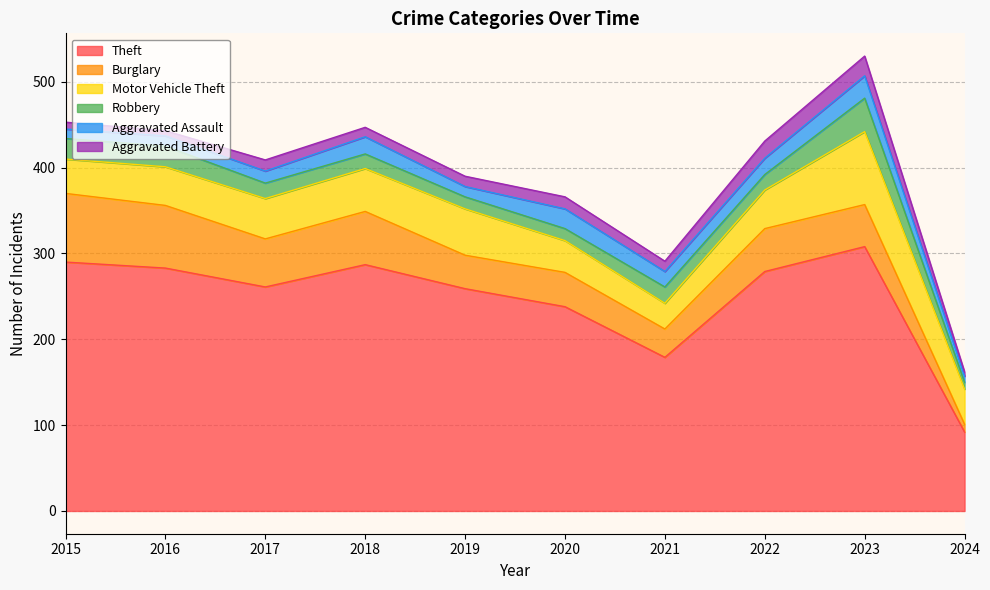

True or false: Aggravated Battery and Theft cross at least once.

False